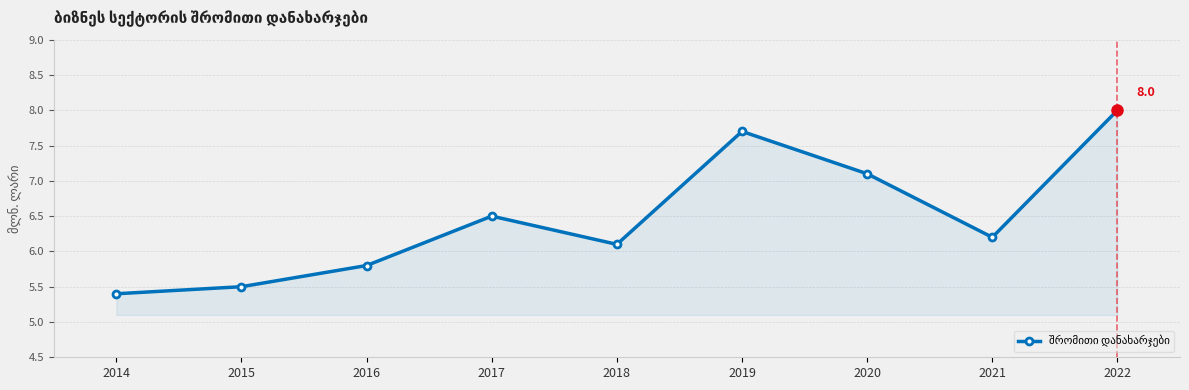

Reading right to left, list all the values displayed in this chart.

8.0	6.2	7.1	7.7	6.1	6.5	5.8	5.5	5.4